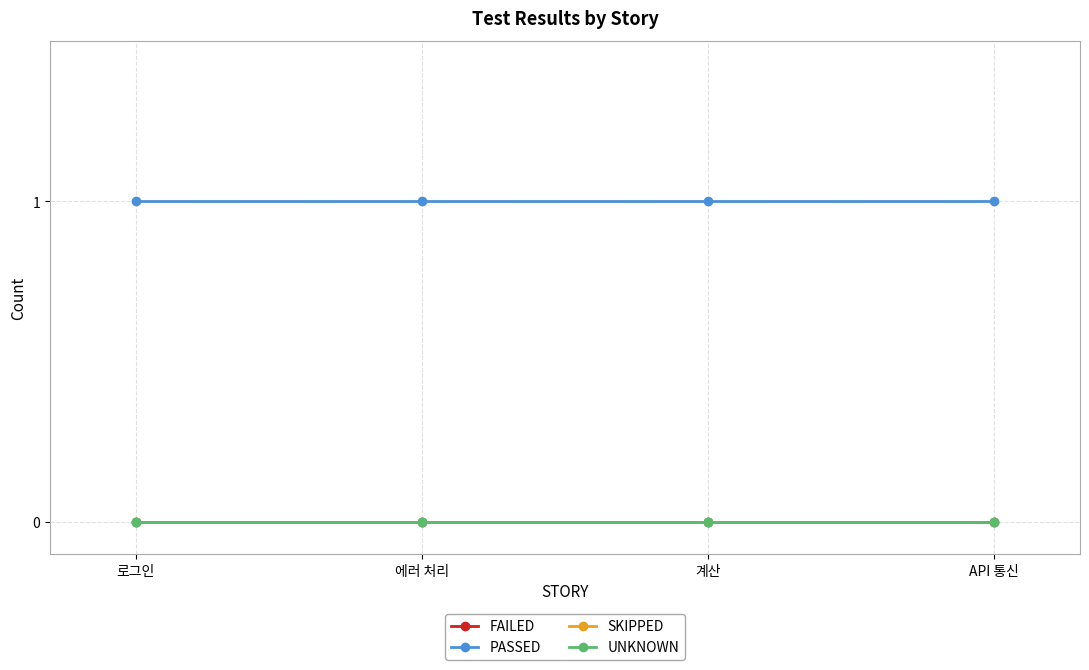

What is the label of the 3rd point from the left?

계산